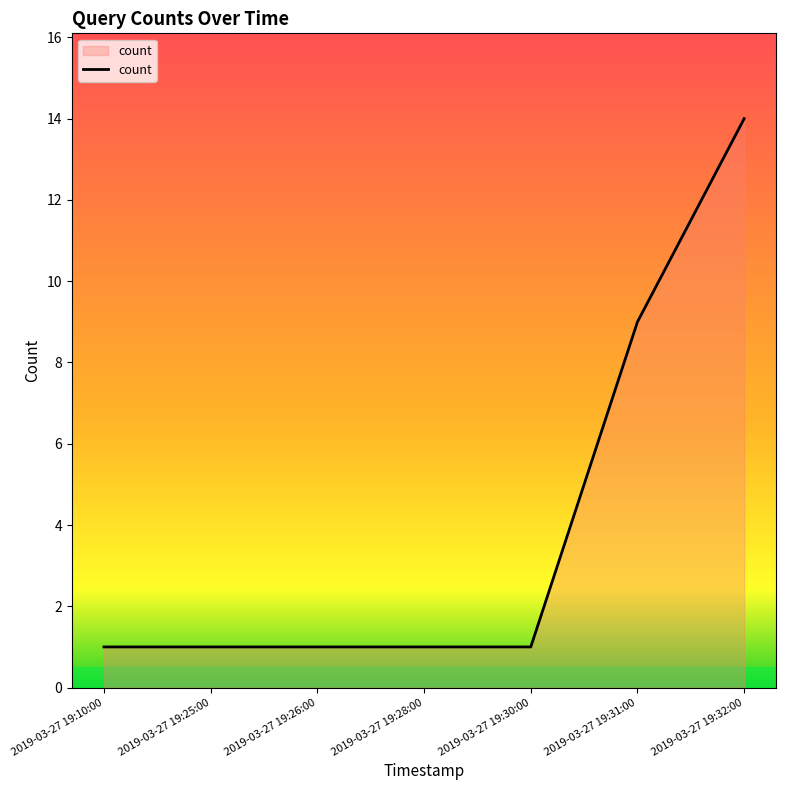

What is the sum of all values?

28